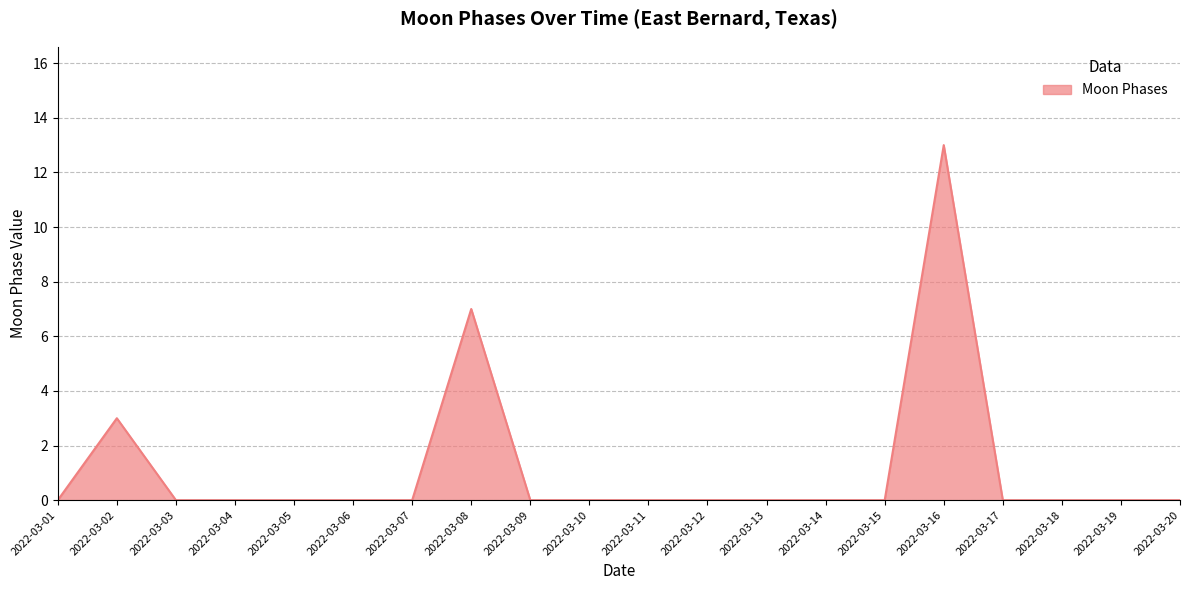

Reading left to right, transcribe all the data shown in this chart.

0	3	0	0	0	0	0	7	0	0	0	0	0	0	0	13	0	0	0	0